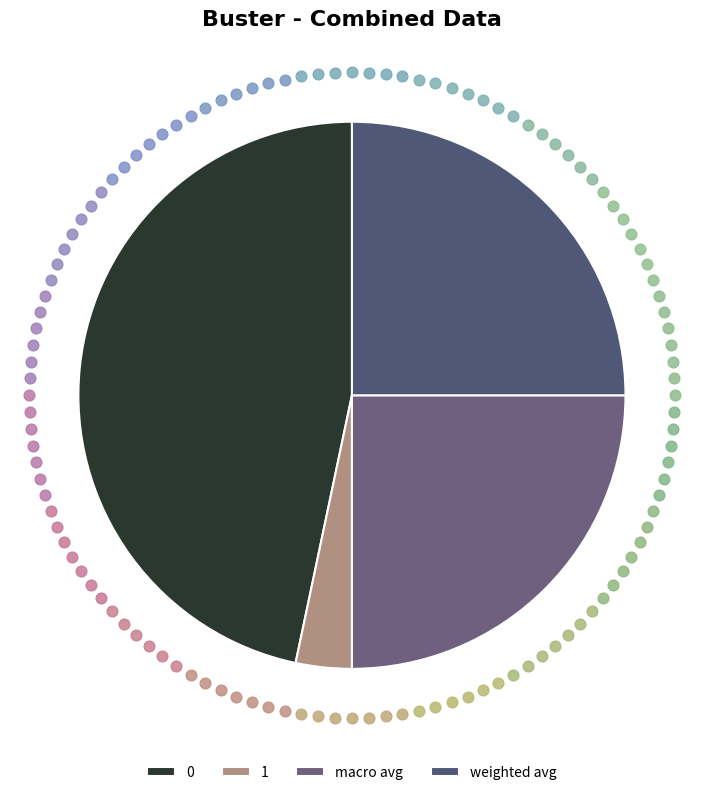

Is there a majority slice in this chart?

No